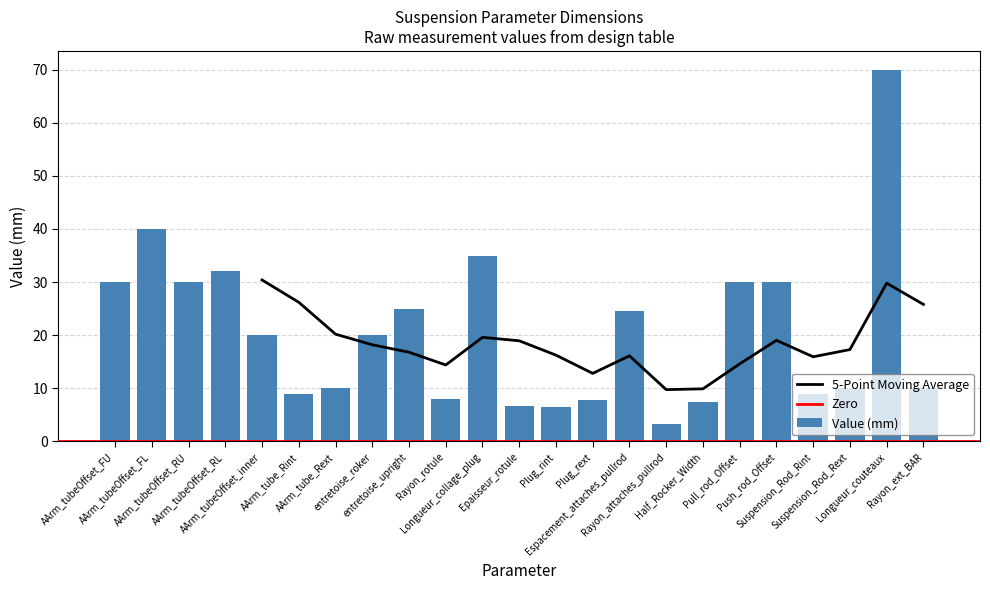

Between entretoise_upright and AArm_tube_Rint, which is larger?

entretoise_upright